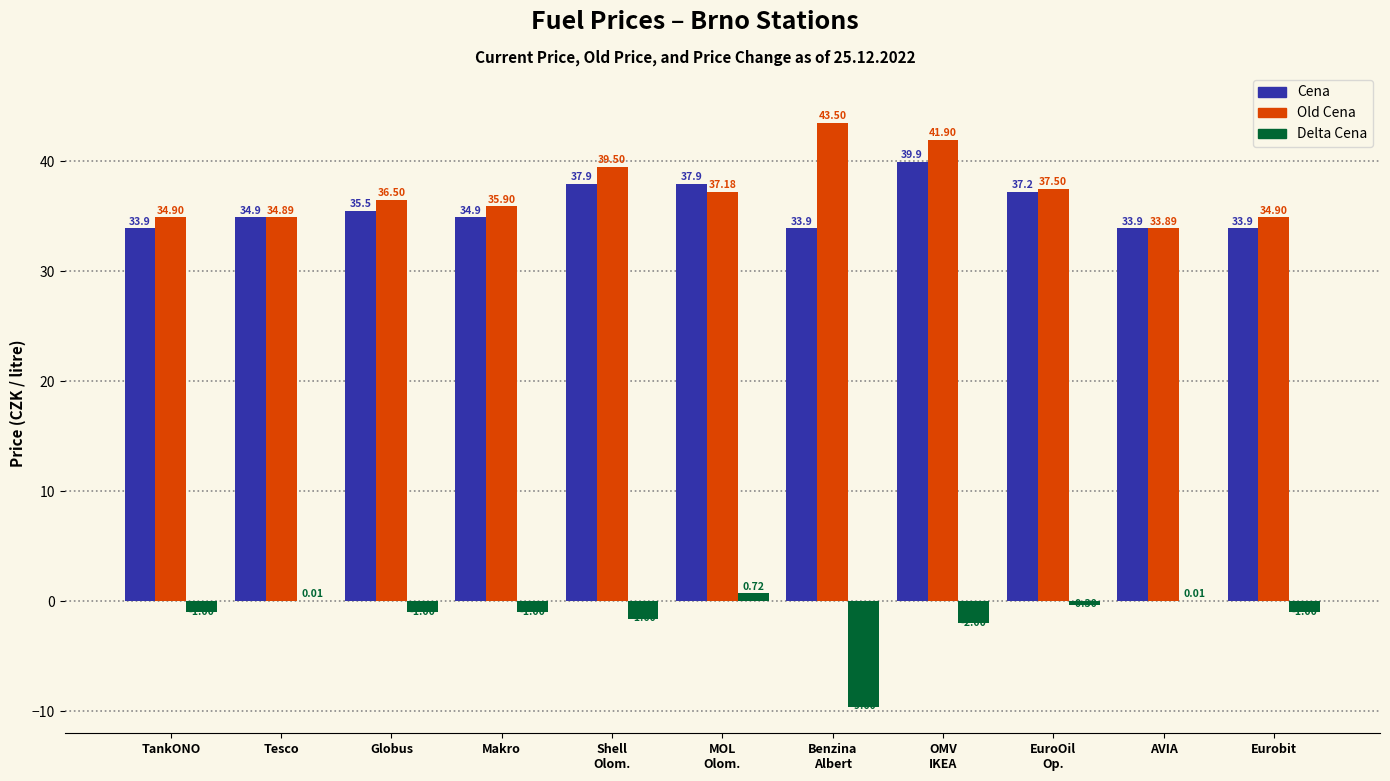

What is the total value across all series at OMV
IKEA?

79.8